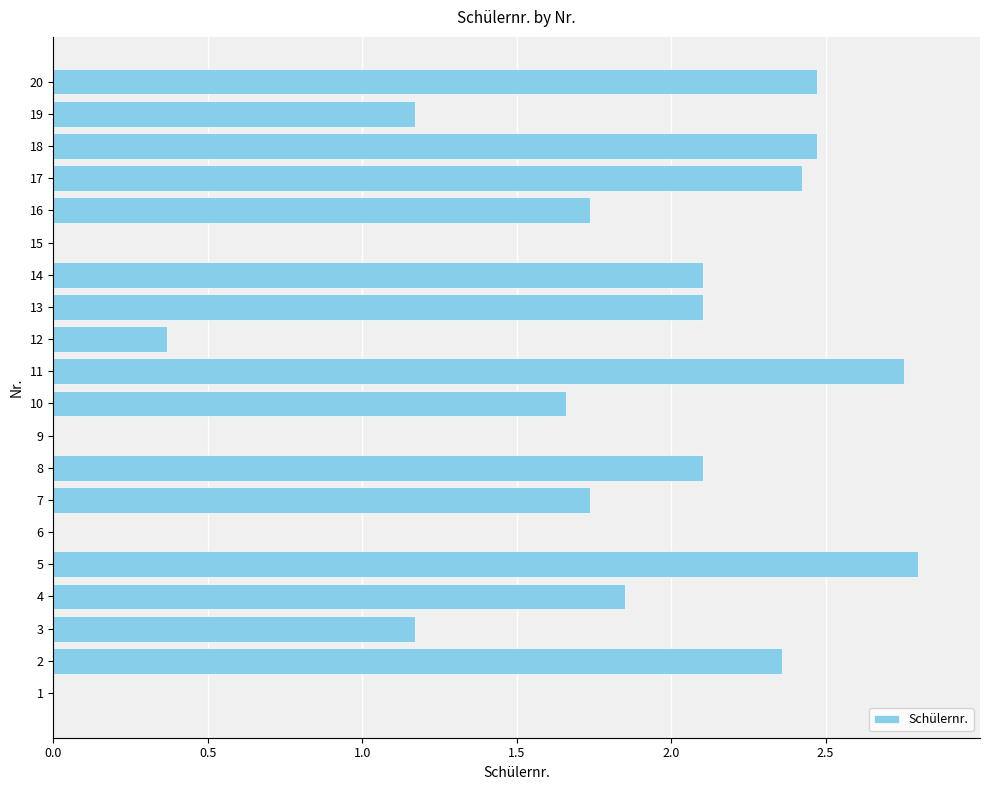

The value at 19 is 1.2. True or false?

True